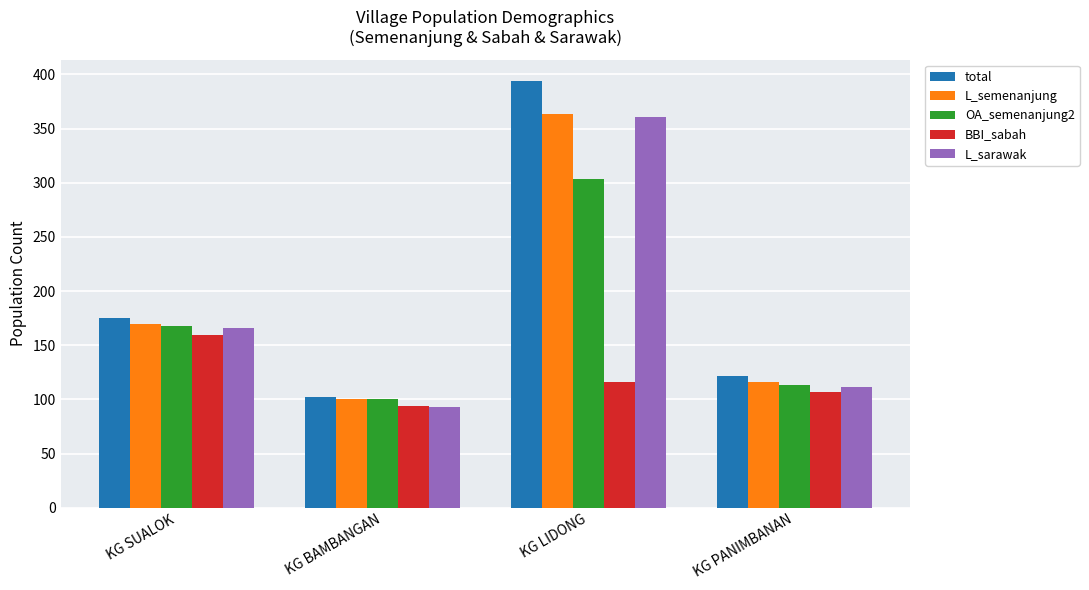

What is the sum of the total values at KG SUALOK and KG BAMBANGAN?

277